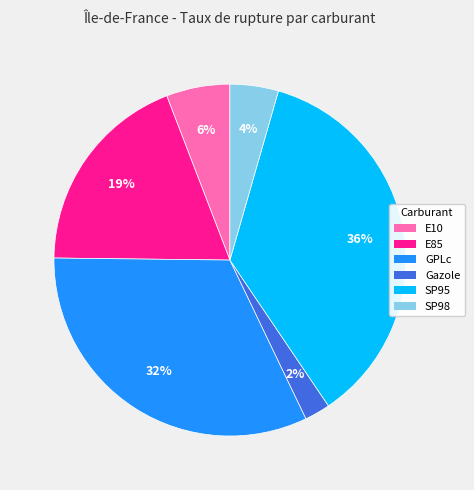

Is it true that SP95 is 22% of the pie?

False